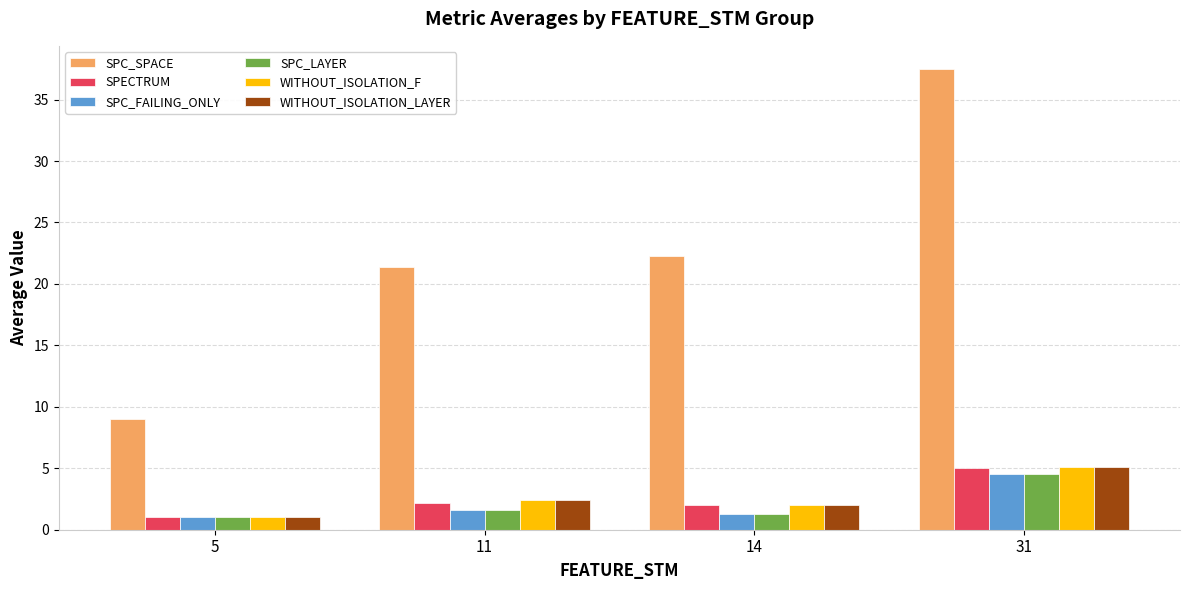

Between 5 and 31, which series saw the biggest shift?

SPC_SPACE